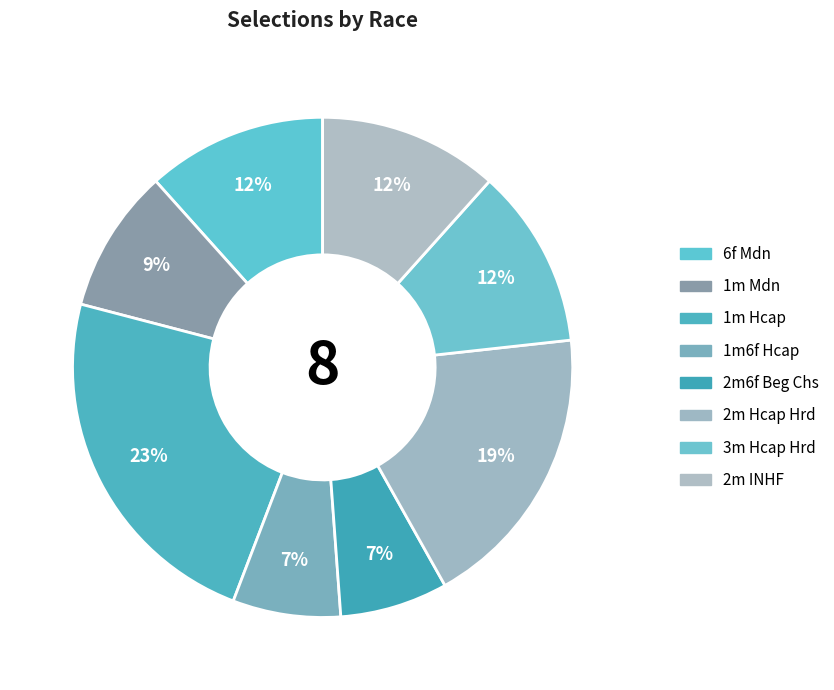

Is it true that 1m Mdn is 9% of the pie?

True